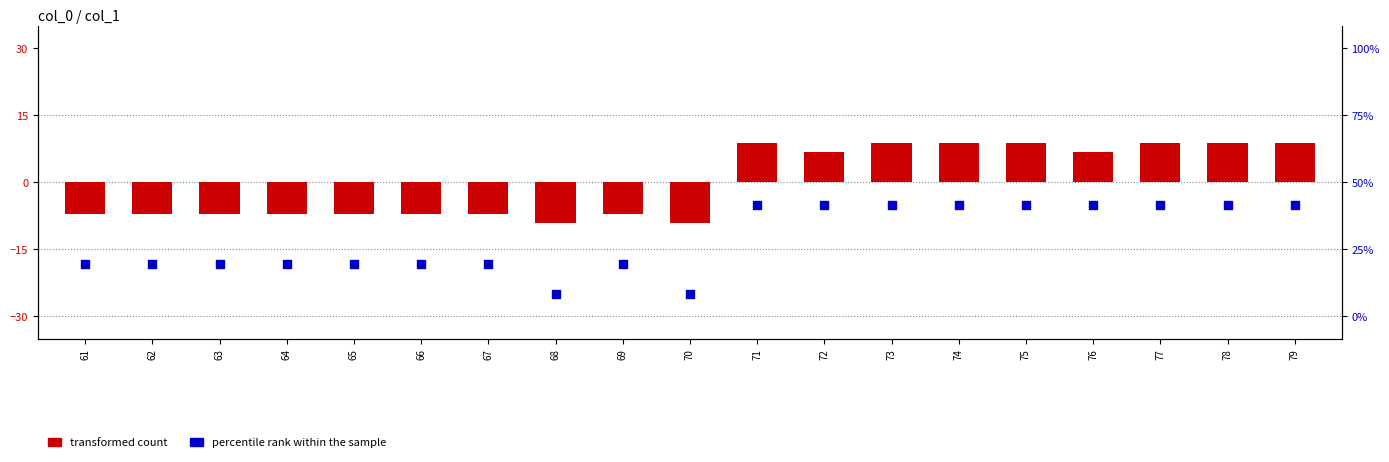

Is the value of percentile rank within the sample at 69 greater than the value of transformed count at 70?

No